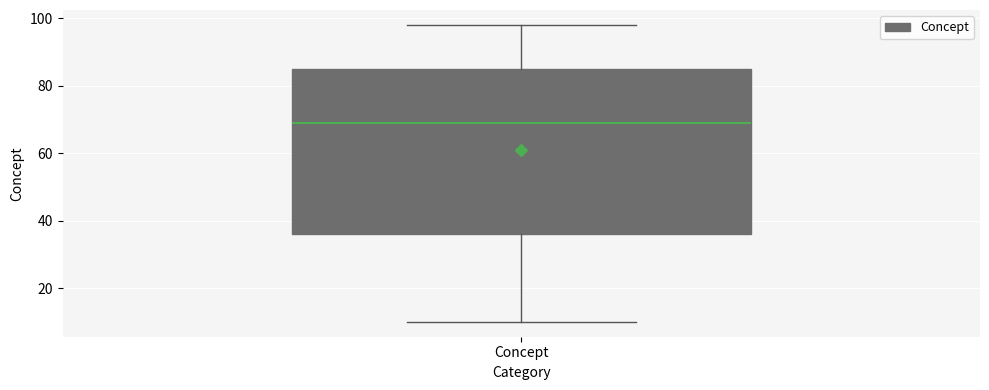

Transcribe this box plot: give where the median line is, the range the box spans, and where the two whiskers end, as read against the y-axis. The values are not printed on the chart, so give them approximately, as read against the axis.

median 70, box 36 to 86, whiskers 10 to 98